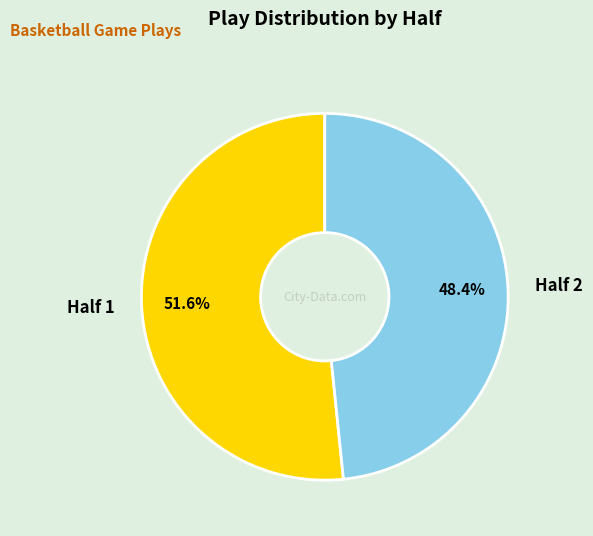

What is the total percentage of Half 2 and Half 1?

100.0%